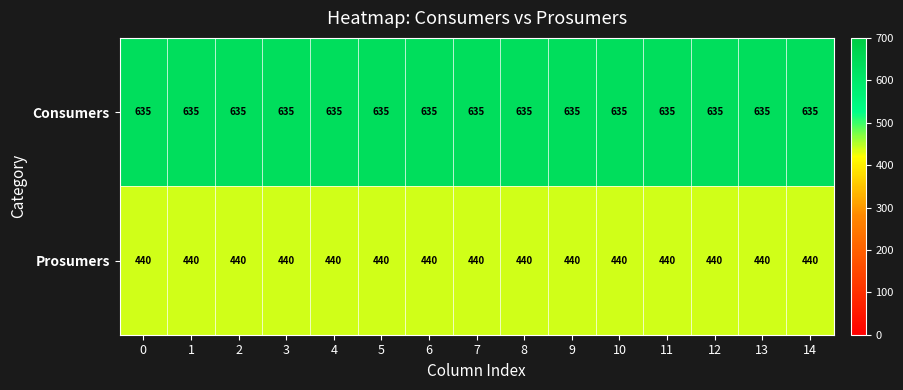

What is the spread (max minus min) of values at 13?

195